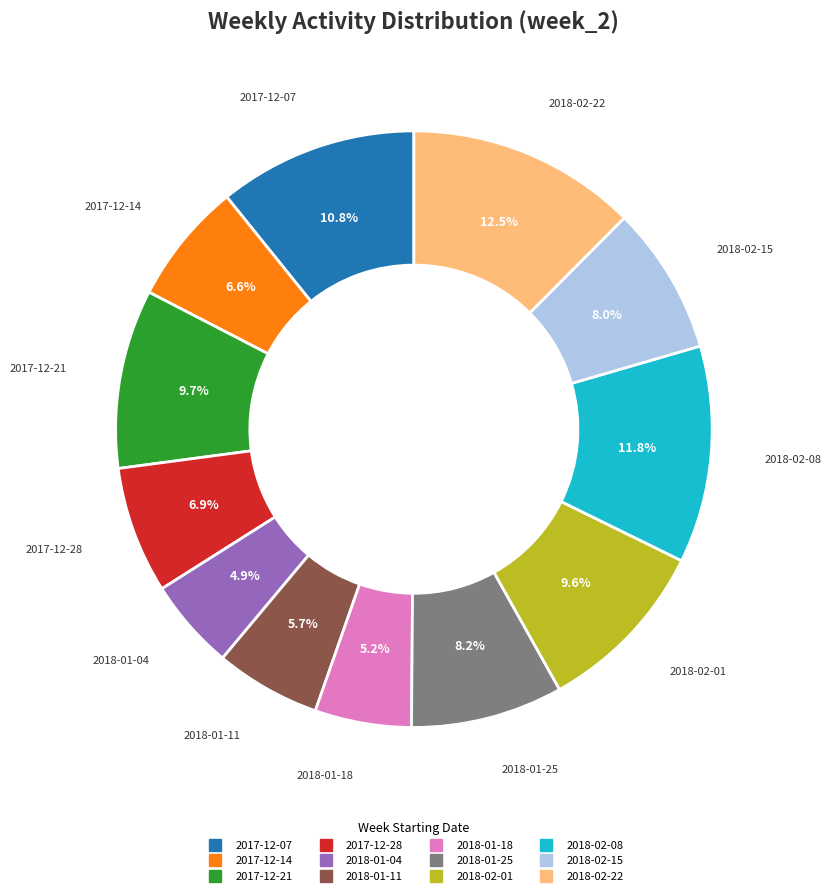

What percentage do 2017-12-14 and 2018-02-01 together represent?

16.2%